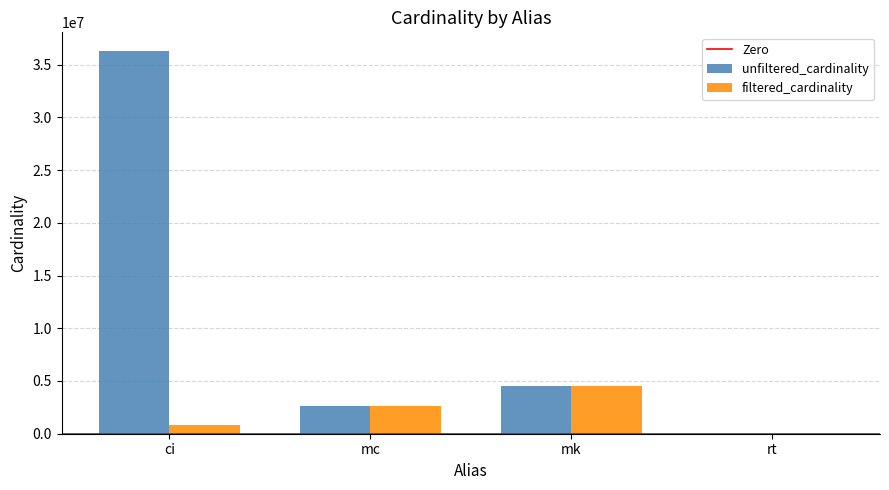

Which series has the widest spread of values?

unfiltered_cardinality